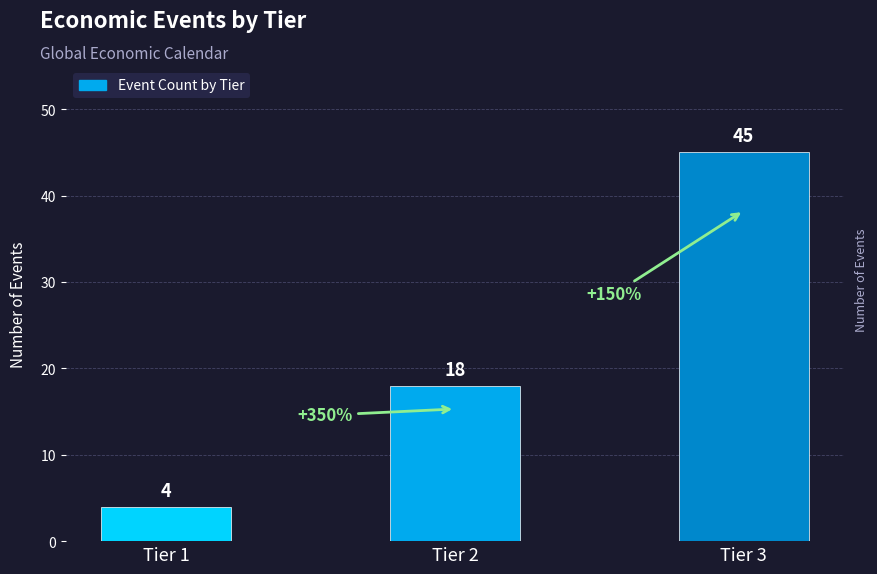

How many bars are there in total?

3